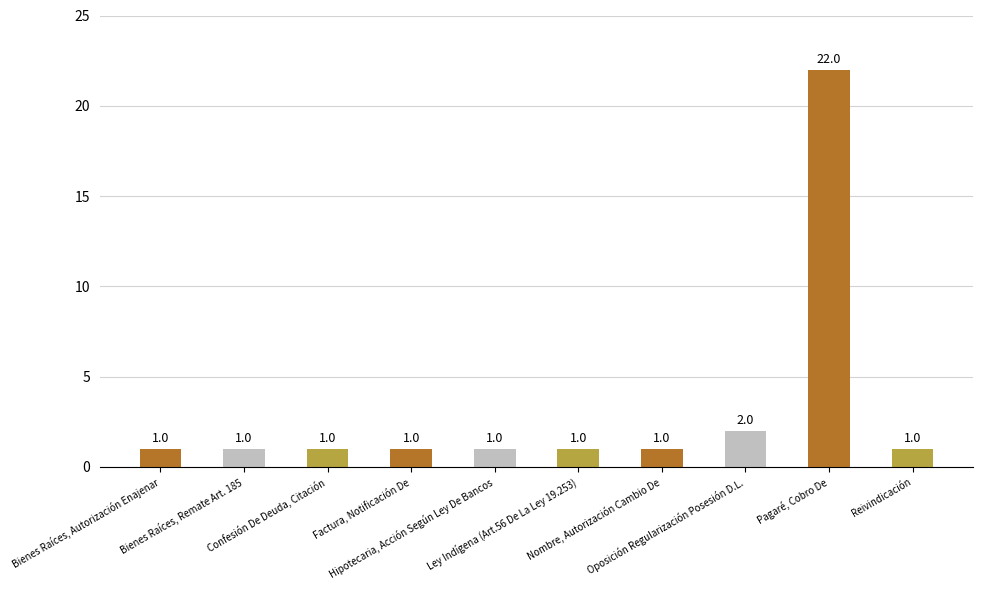

Reading right to left, what are all the values shown in this chart?

Reivindicación=1	Pagaré, Cobro De=22	Oposición Regularización Posesión D.L.=2	Nombre, Autorización Cambio De=1	Ley Indígena (Art.56 De La Ley 19.253)=1	Hipotecaria, Acción Según Ley De Bancos=1	Factura, Notificación De=1	Confesión De Deuda, Citación=1	Bienes Raíces, Remate Art. 185=1	Bienes Raíces, Autorización Enajenar=1